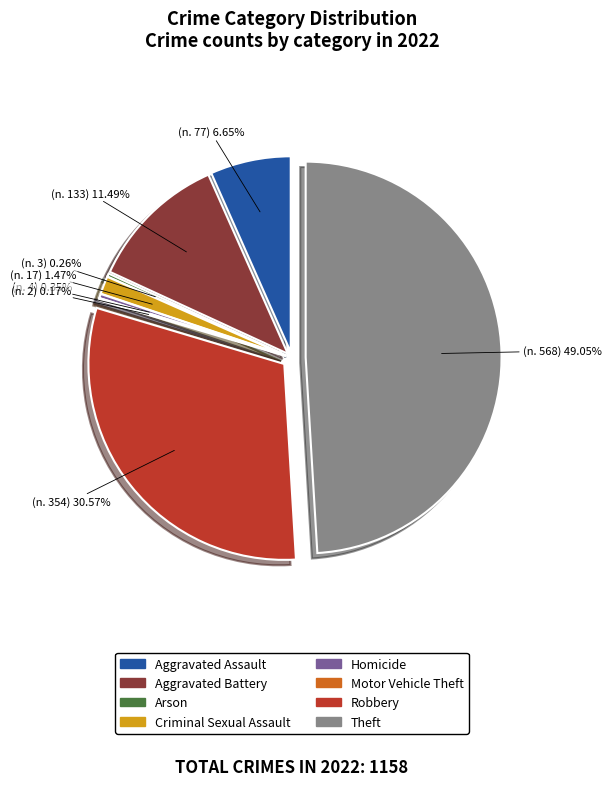

Is there a majority slice in this chart?

No